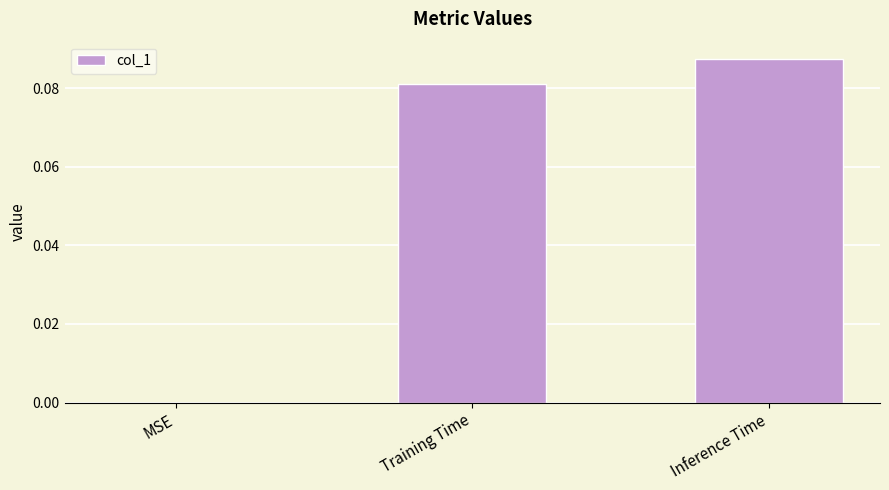

What is the change in value from MSE to Training Time?

+0.1